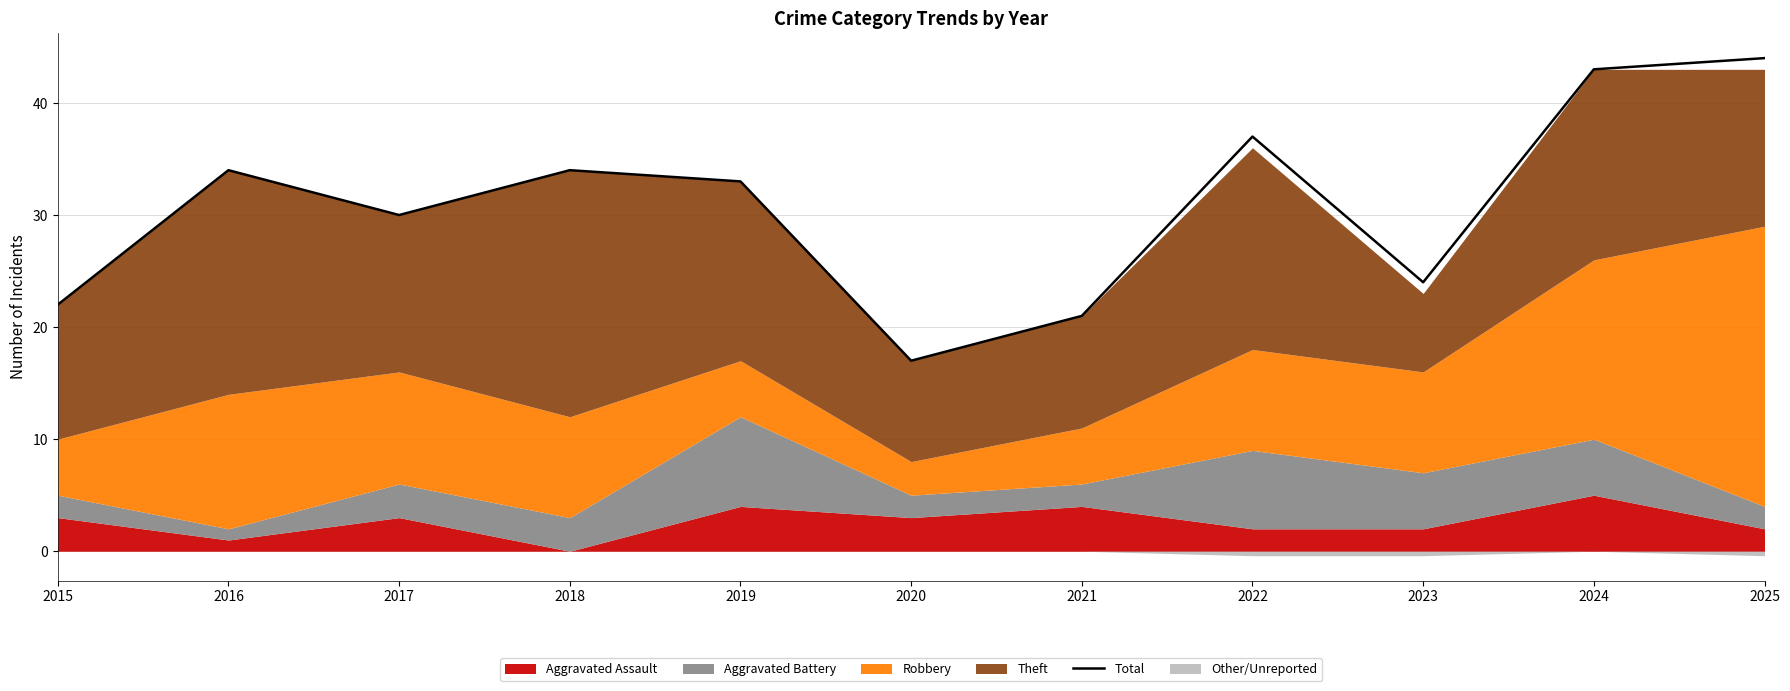

What is the greatest value displayed?

44